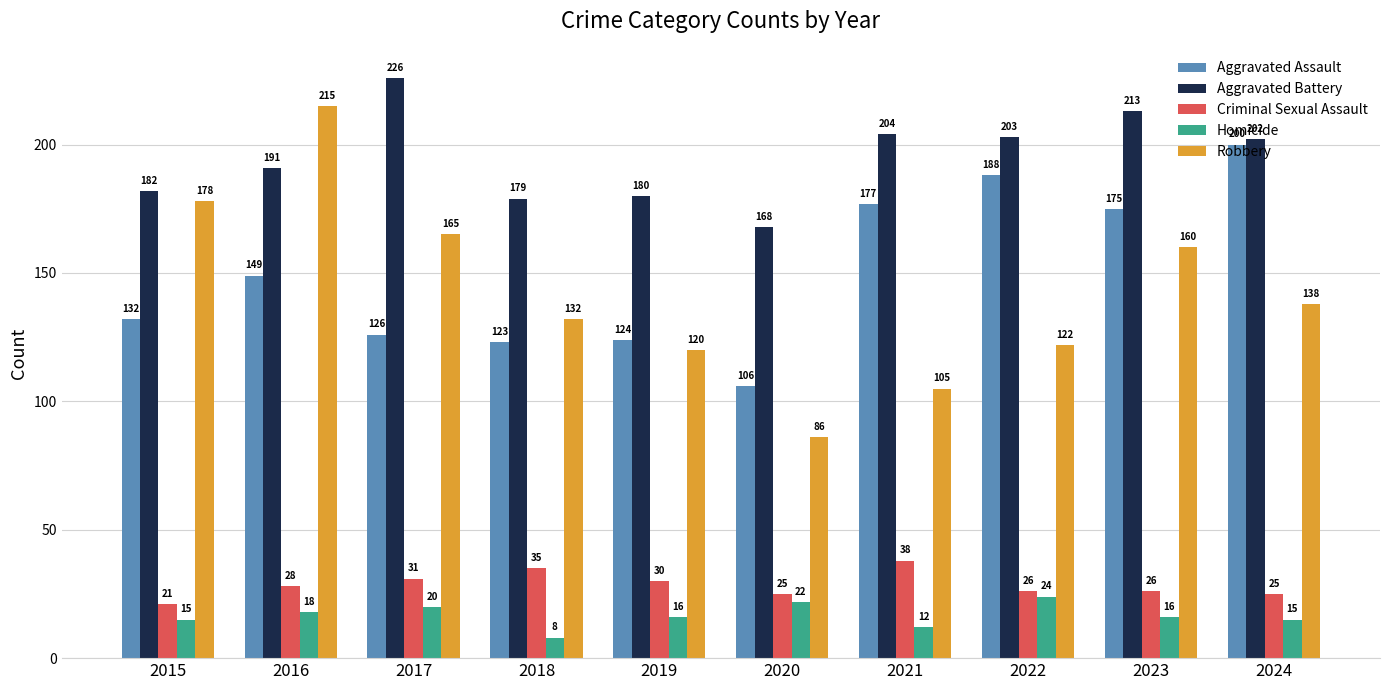

What are all the series names shown in the legend?

Aggravated Assault, Aggravated Battery, Criminal Sexual Assault, Homicide, Robbery